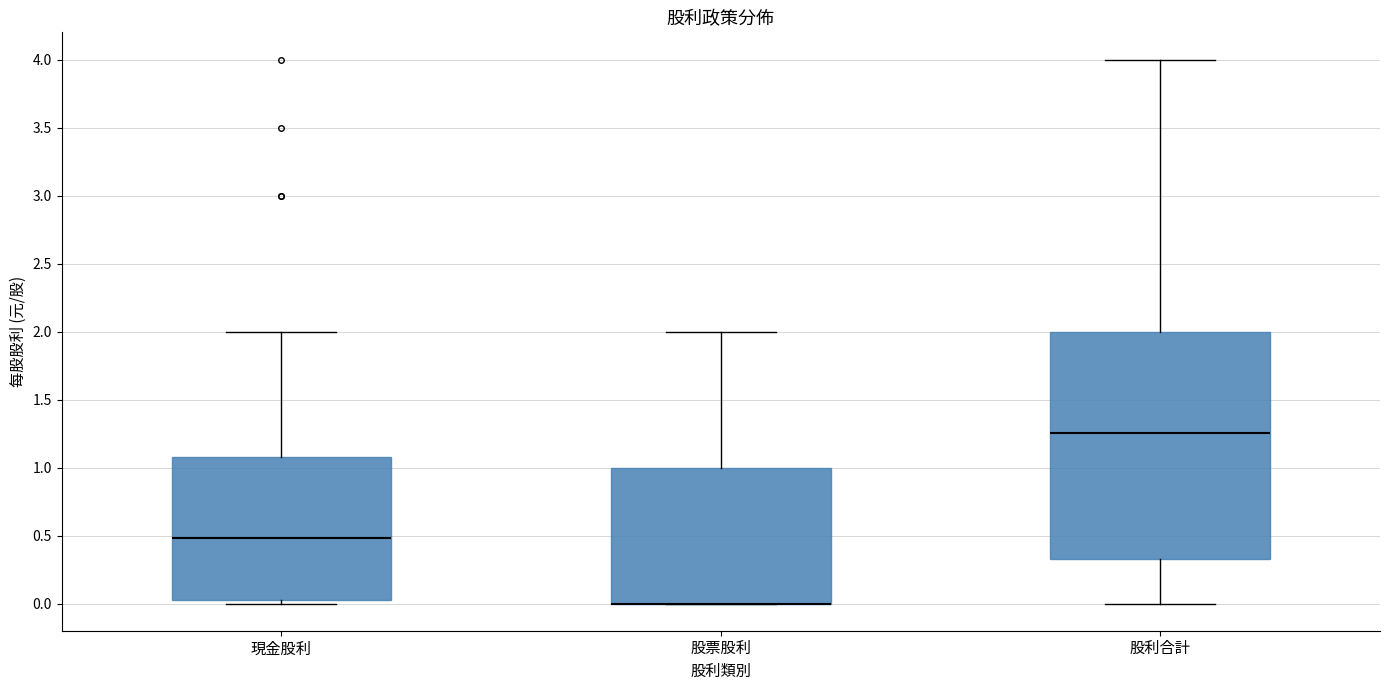

Where is the lower edge of the box for 股利合計 on the y-axis? The values are not printed on the chart, so give them approximately, as read against the axis.

0.35